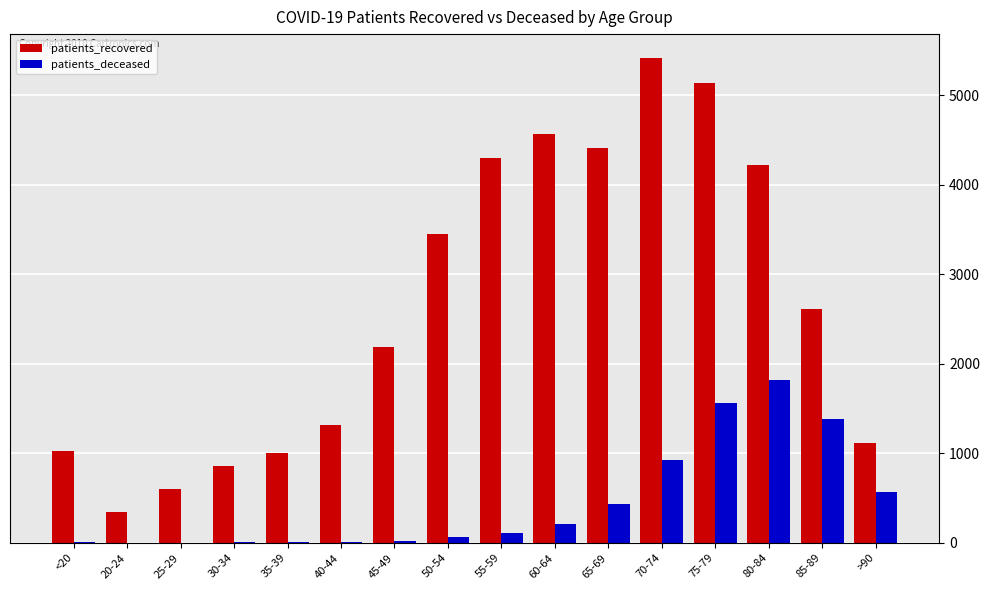

How many data points does each series have?

16